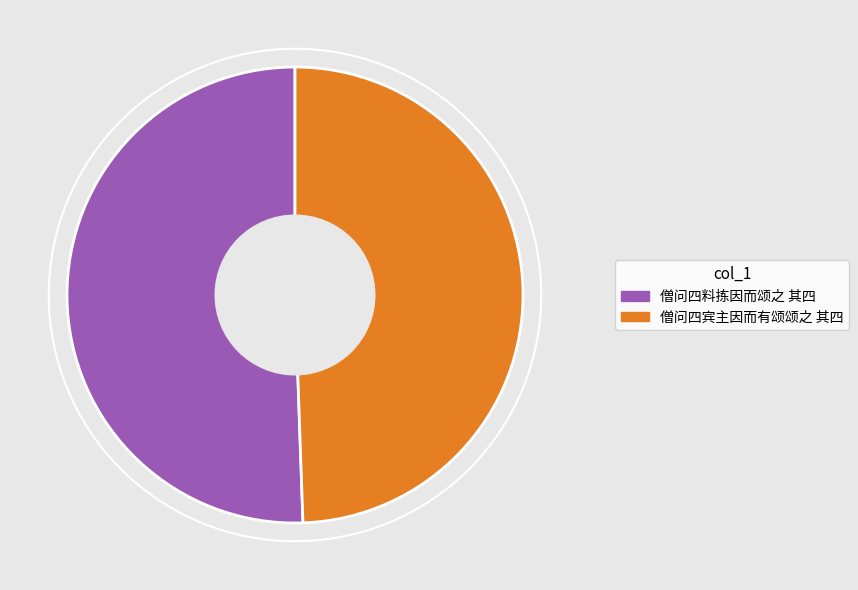

Is it true that 僧问四料拣因而颂之 其四 is 51% of the pie?

True